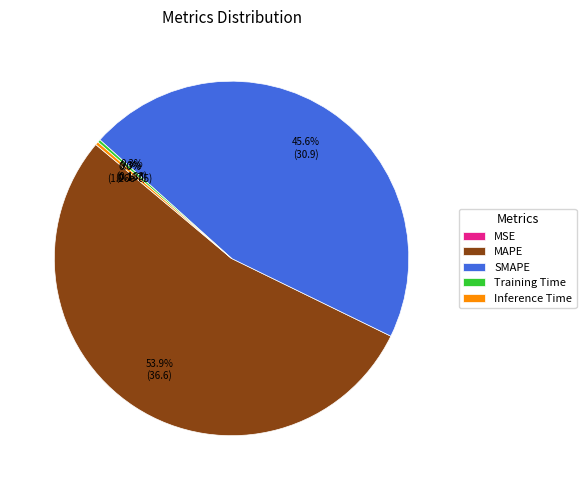

Which slice represents more than half of the pie?

MAPE